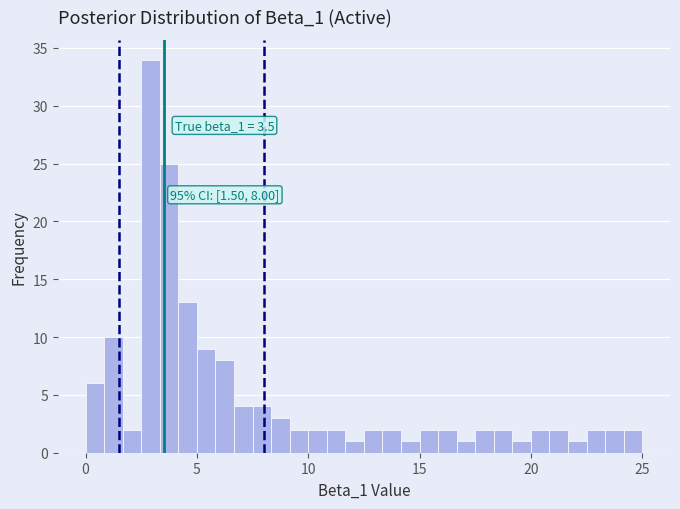

Around what value on the x-axis is the tallest bar? Give the approximate position of its centre, as read against the axis.

3.0